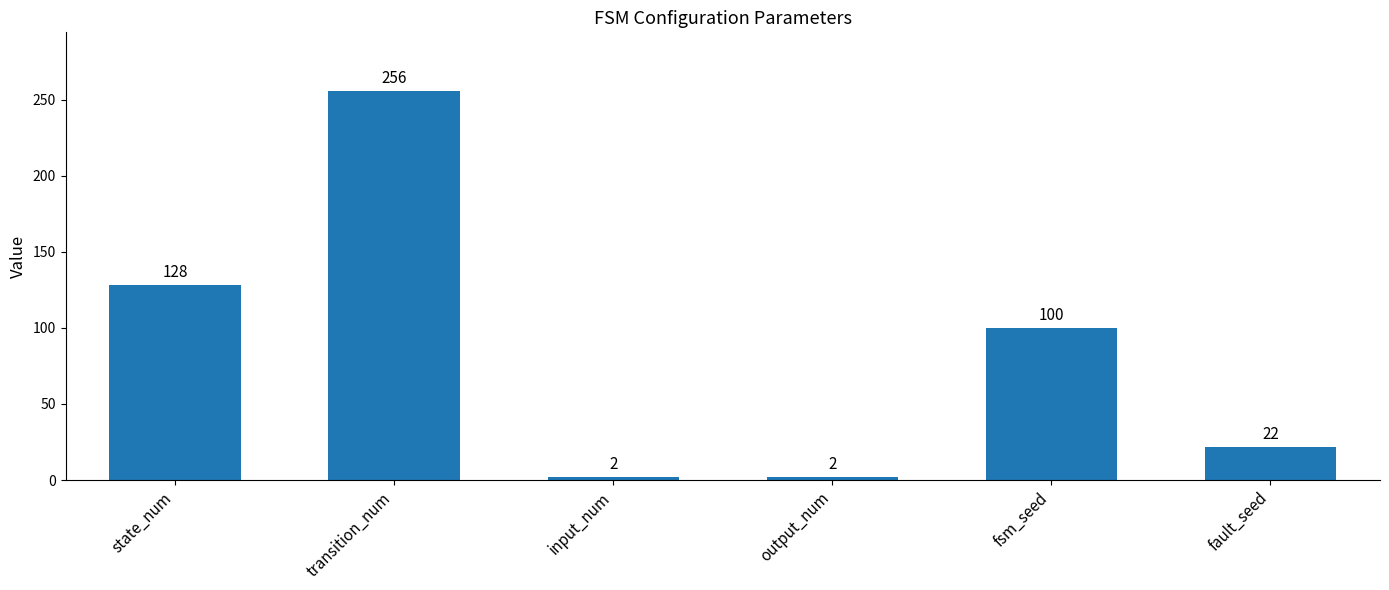

What is the difference between the maximum and minimum values?

254